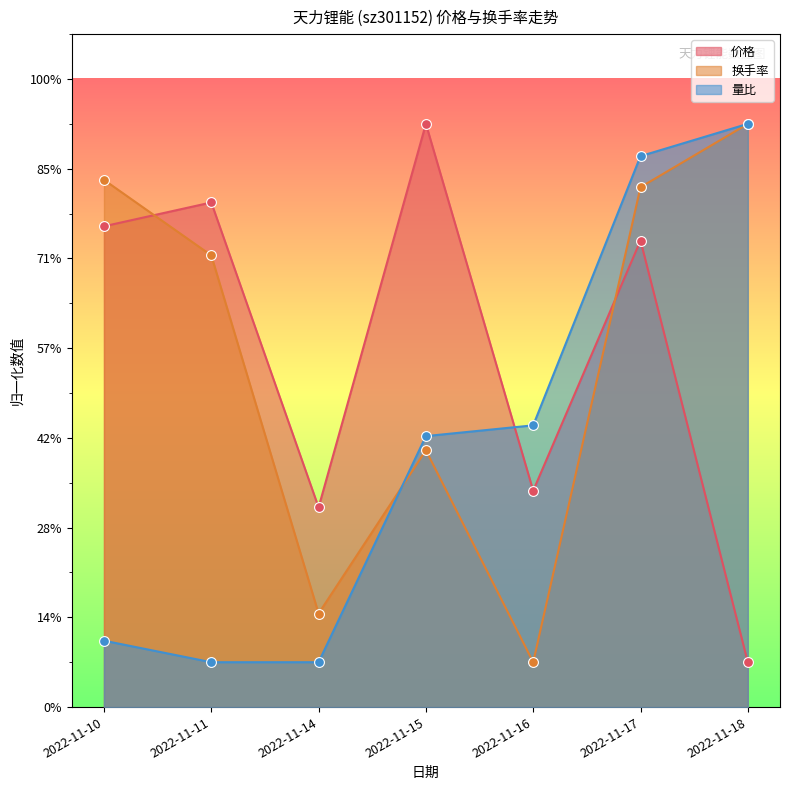

What are all the series names shown in the legend?

价格, 换手率, 量比